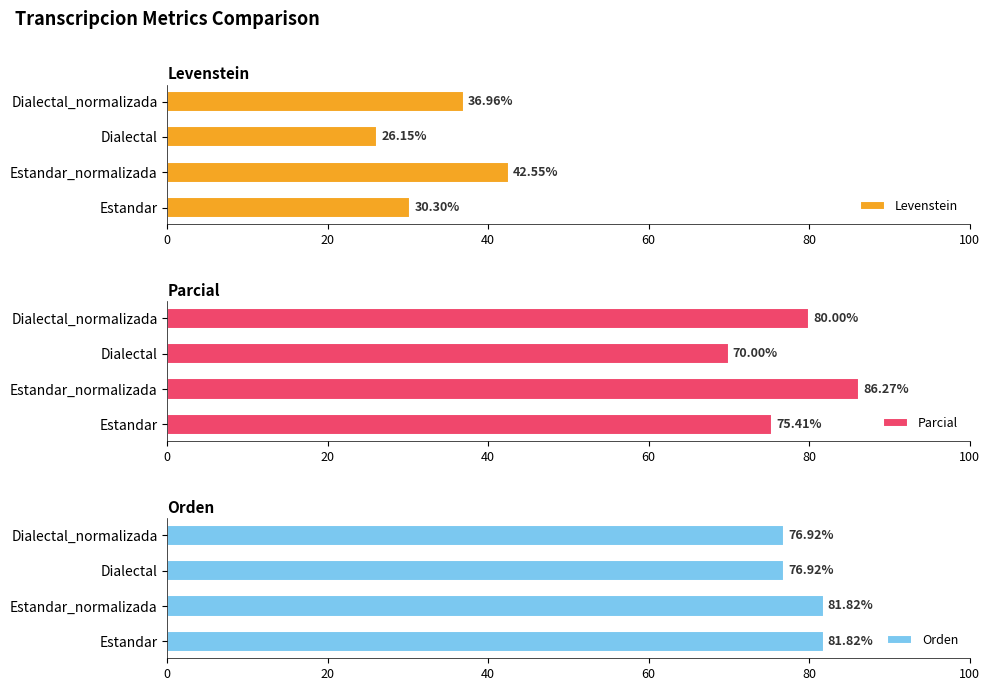

What is the sum of all Levenstein values?

136.0